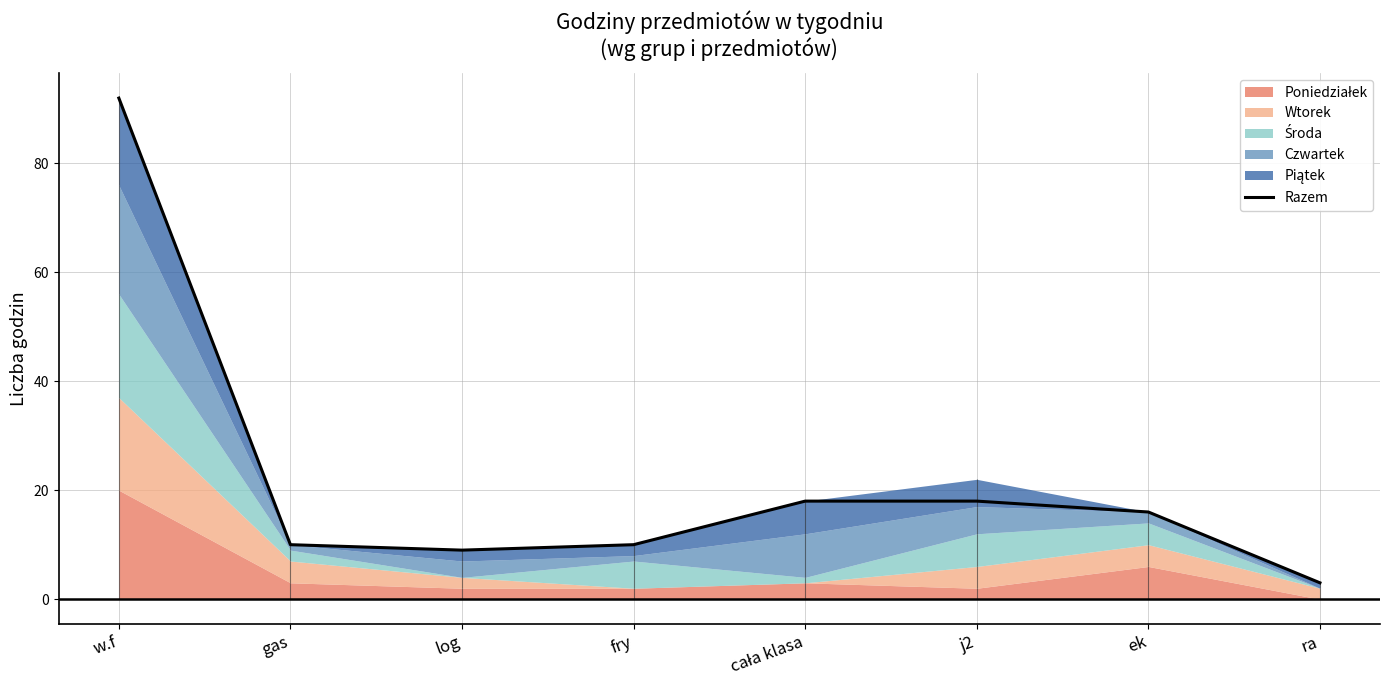

What is the sum of all values?

176